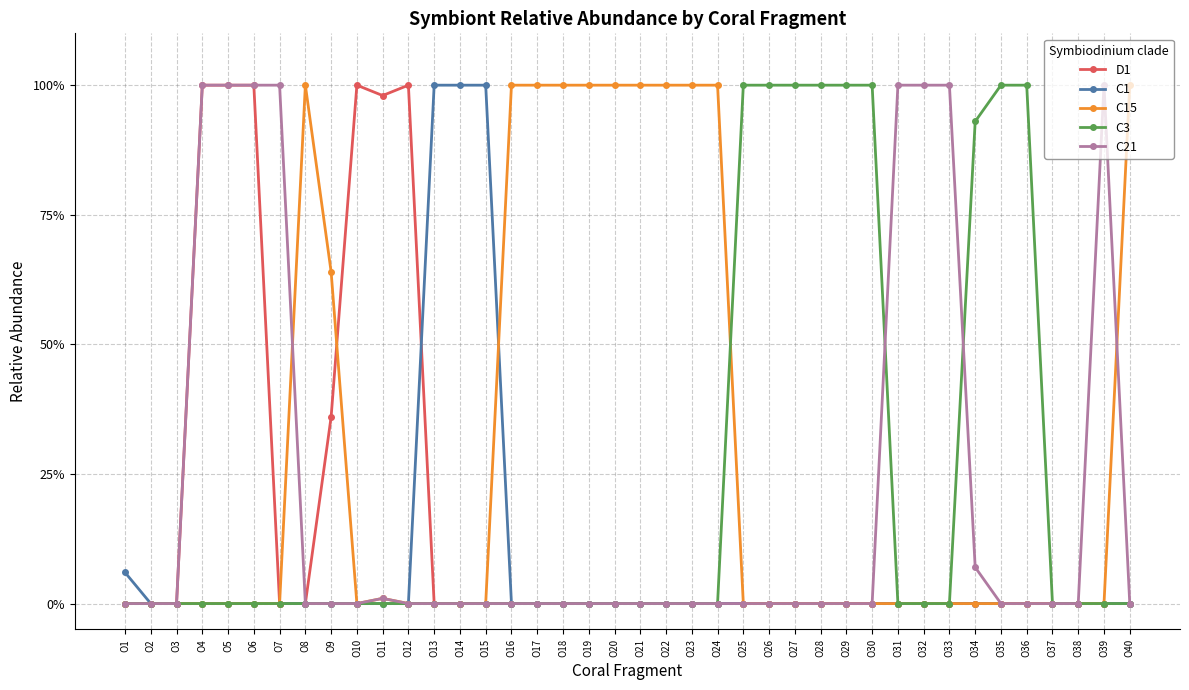

True or false: C1 has more than 1 points higher than both neighbors.

False